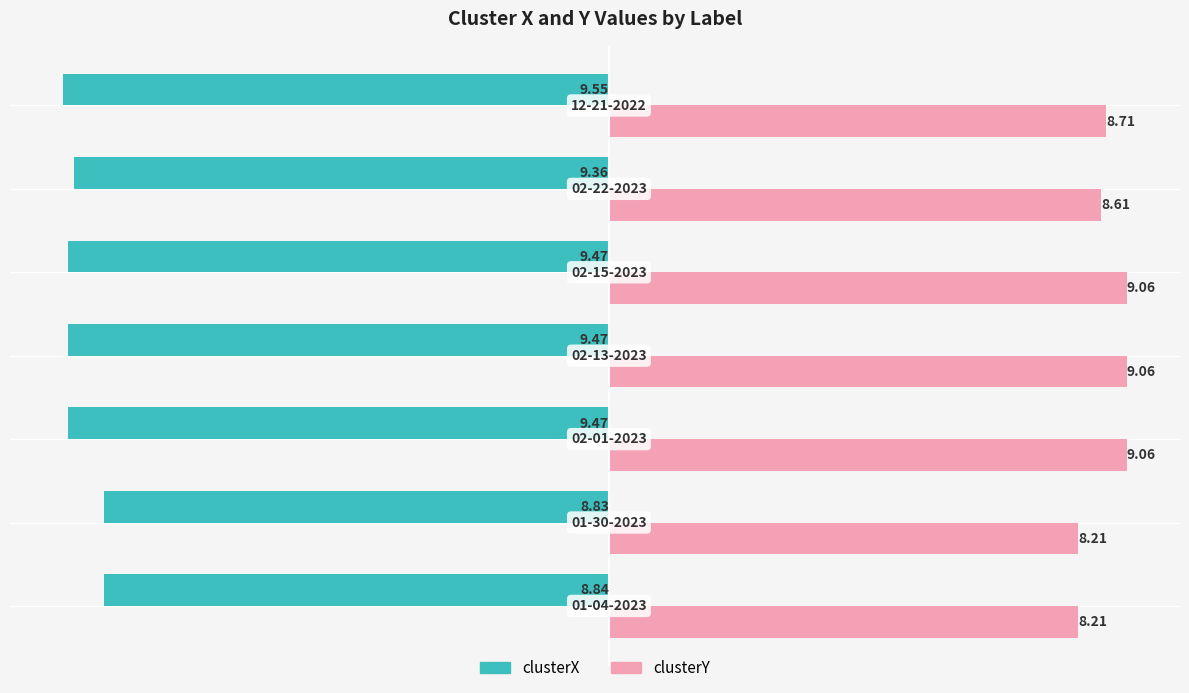

What is the difference between the maximum and minimum values in the clusterX series?

0.7